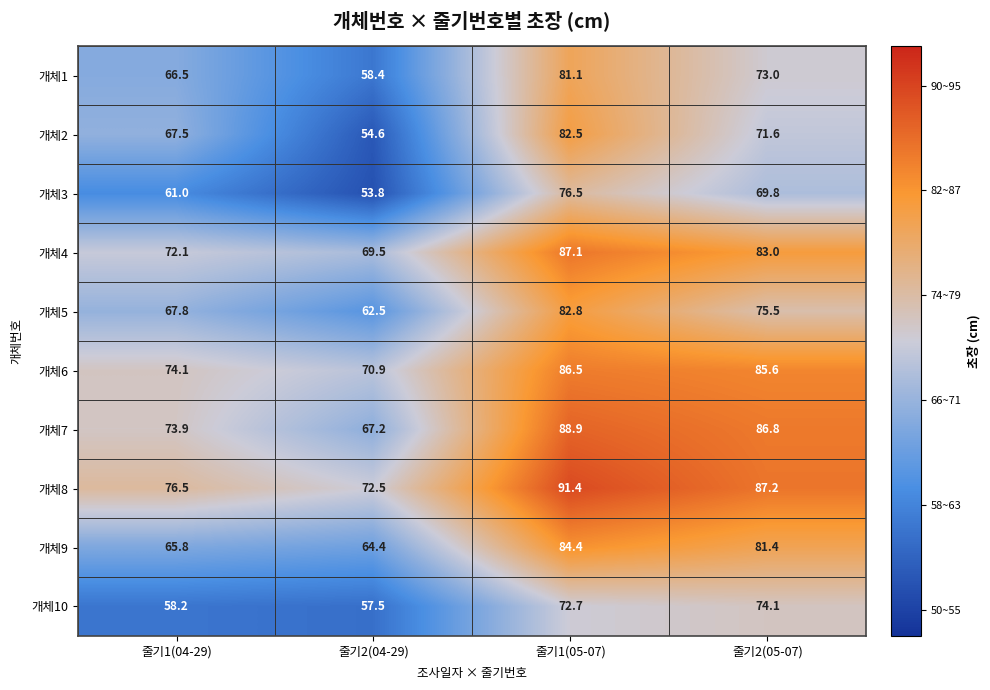

What is the lowest value of the 개체4 series?

69.5